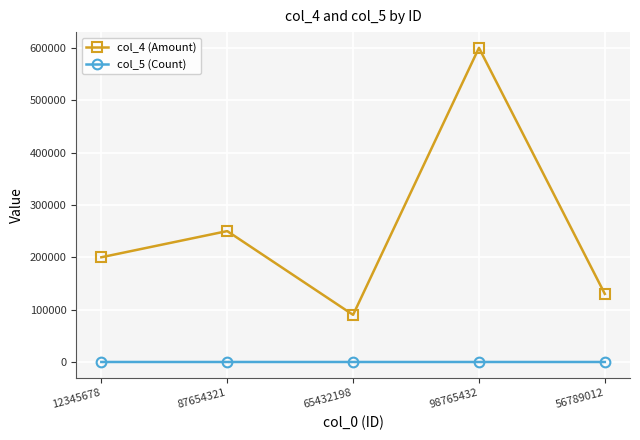

Which series has the widest spread of values?

col_4 (Amount)